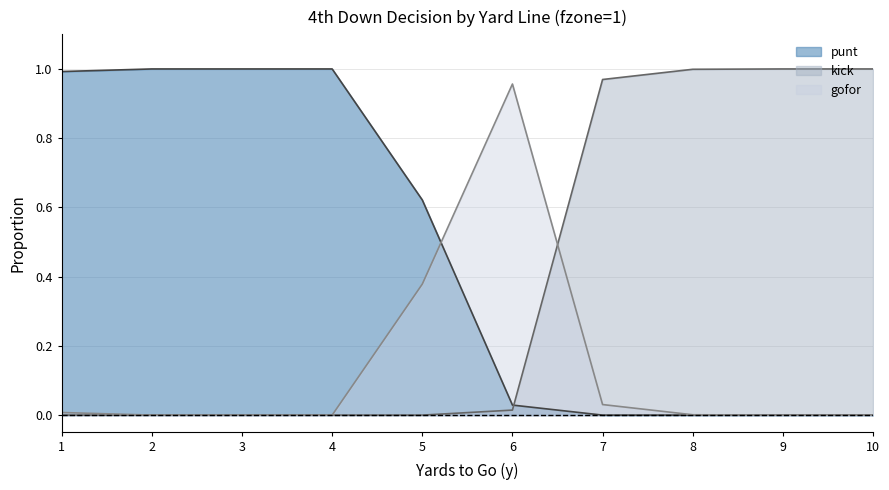

At which category does gofor reach its first local peak?

6